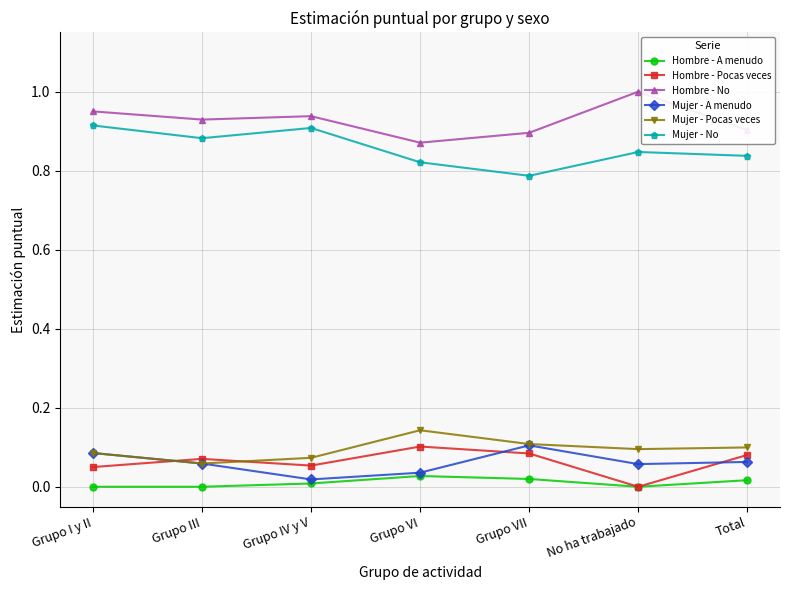

What position from the right is Grupo I y II?

7